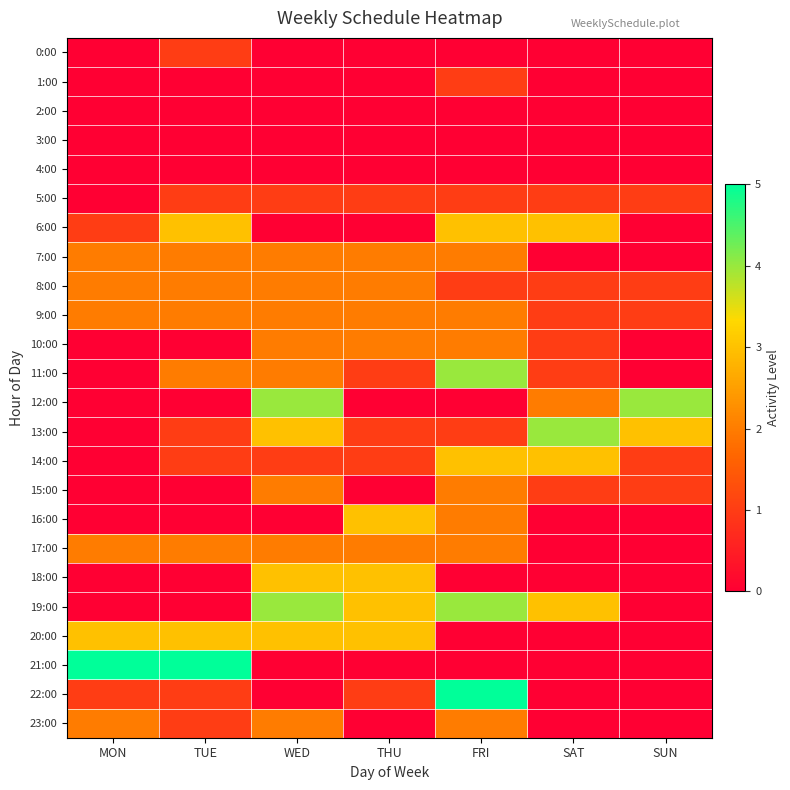

What is the greatest value displayed?

5